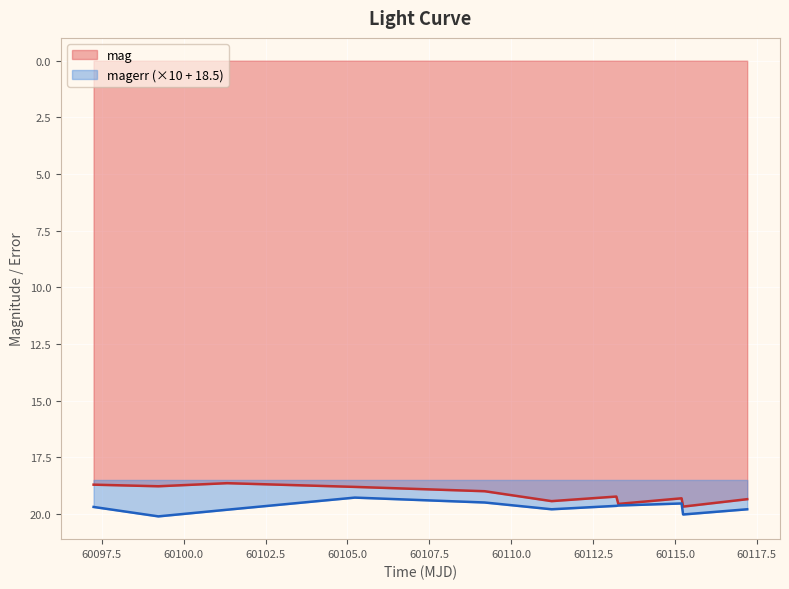

What is the maximum value shown in the chart?

20.1